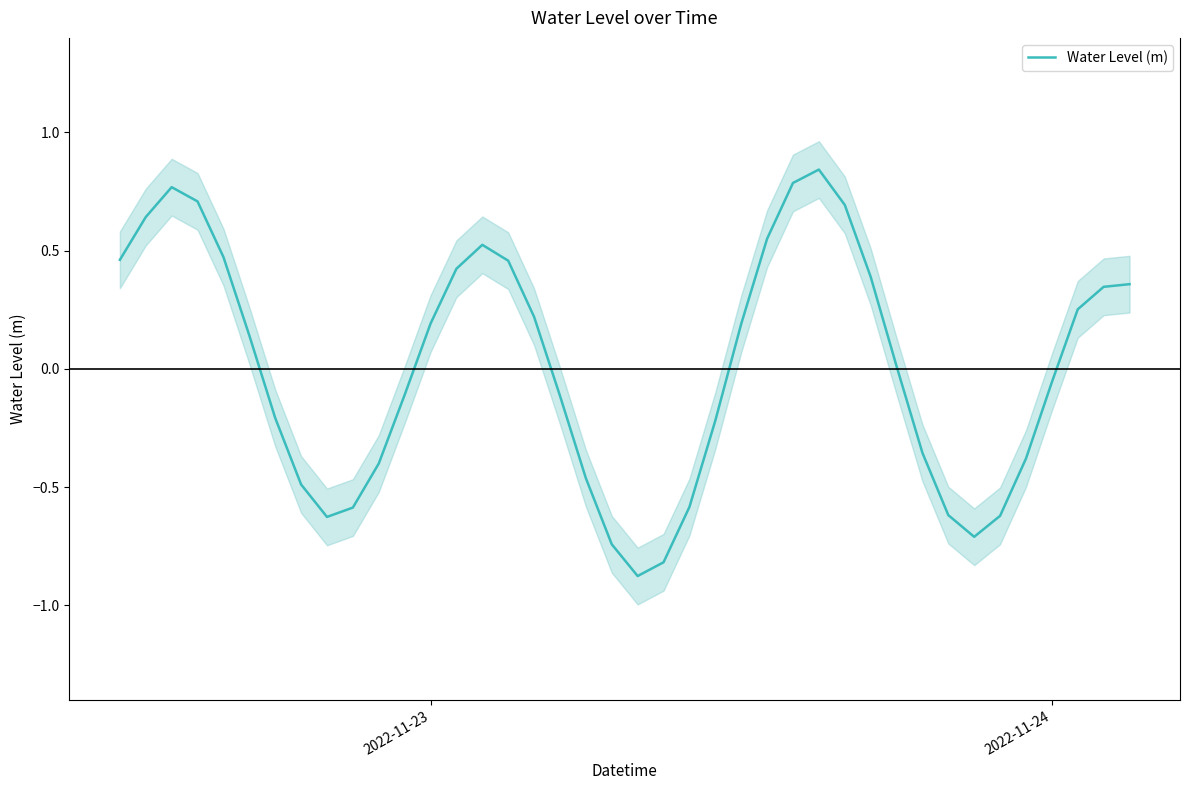

How many points are higher than both their immediate neighbors (excluding endpoints)?

3